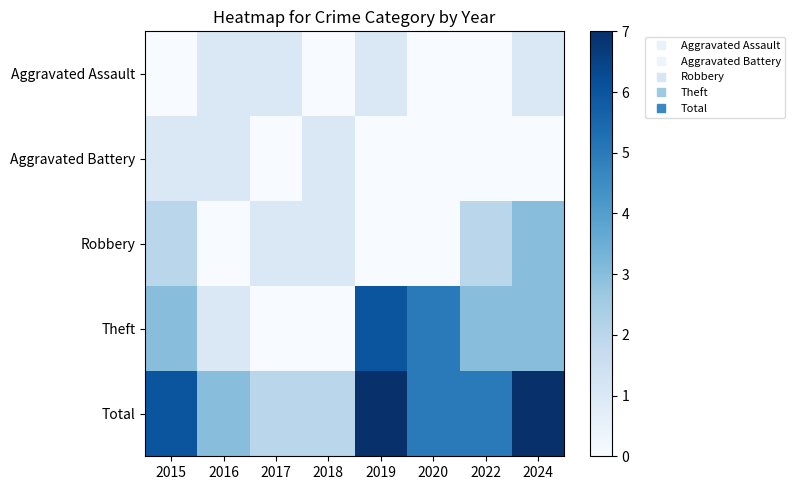

At which category does the chart reach its minimum across all series?

2015